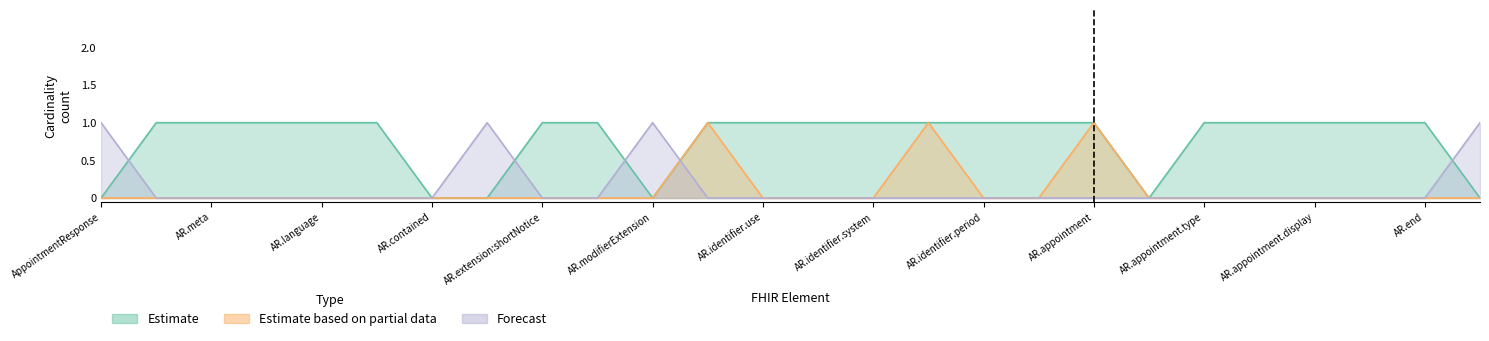

Where is Estimate nearest to the value 0?

AppointmentResponse